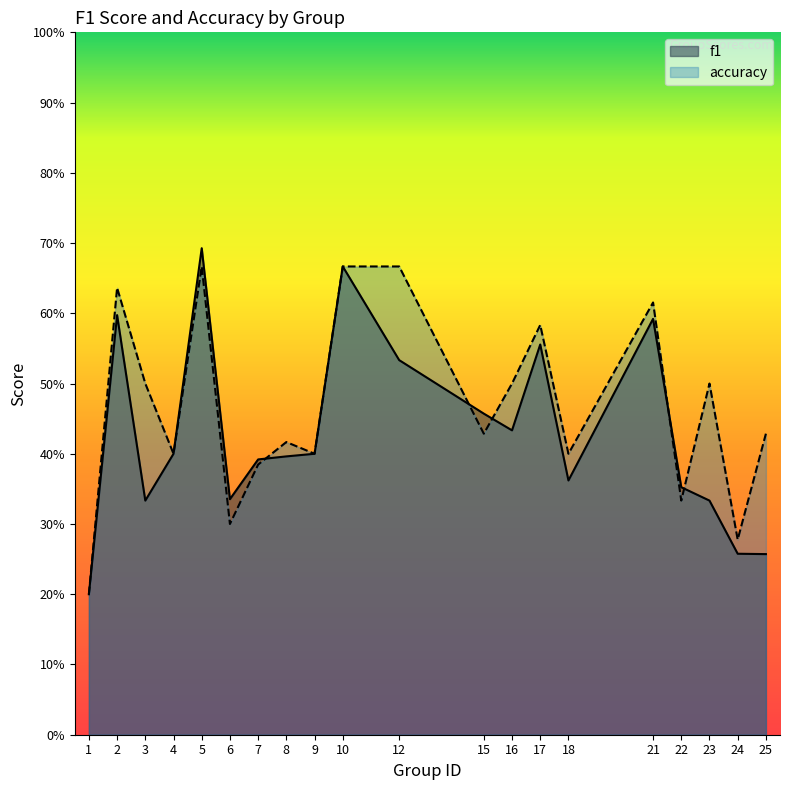

What is the sum of all accuracy values?

9.3